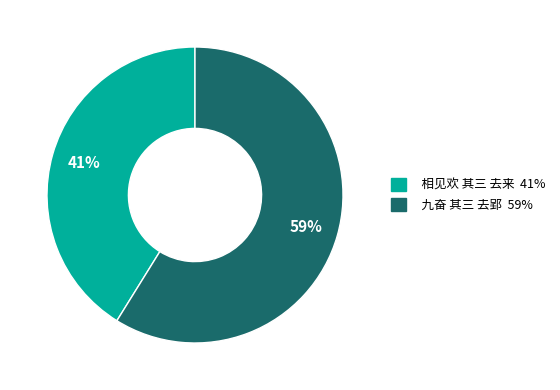

What is the ratio of the value at 相见欢 其三 去来 to the value at 九奋 其三 去郢?

0.7